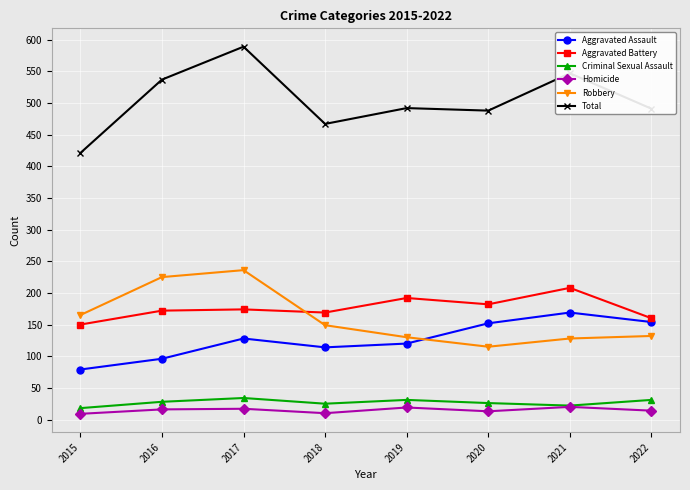

True or false: Aggravated Battery has a value of 160 at 2022.

True